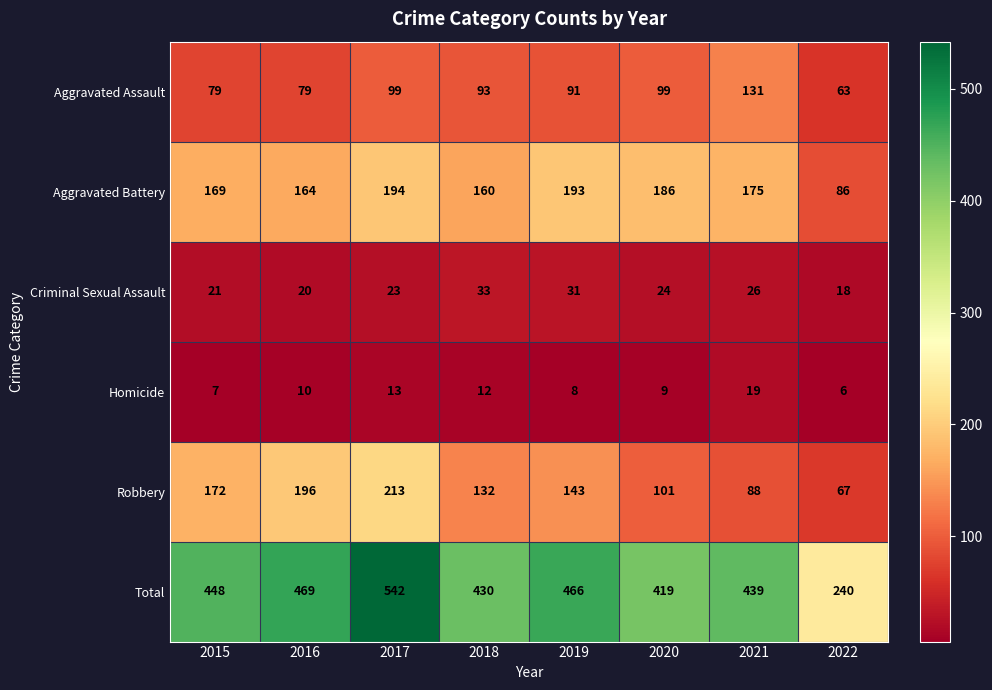

Which series has the widest spread of values?

Total